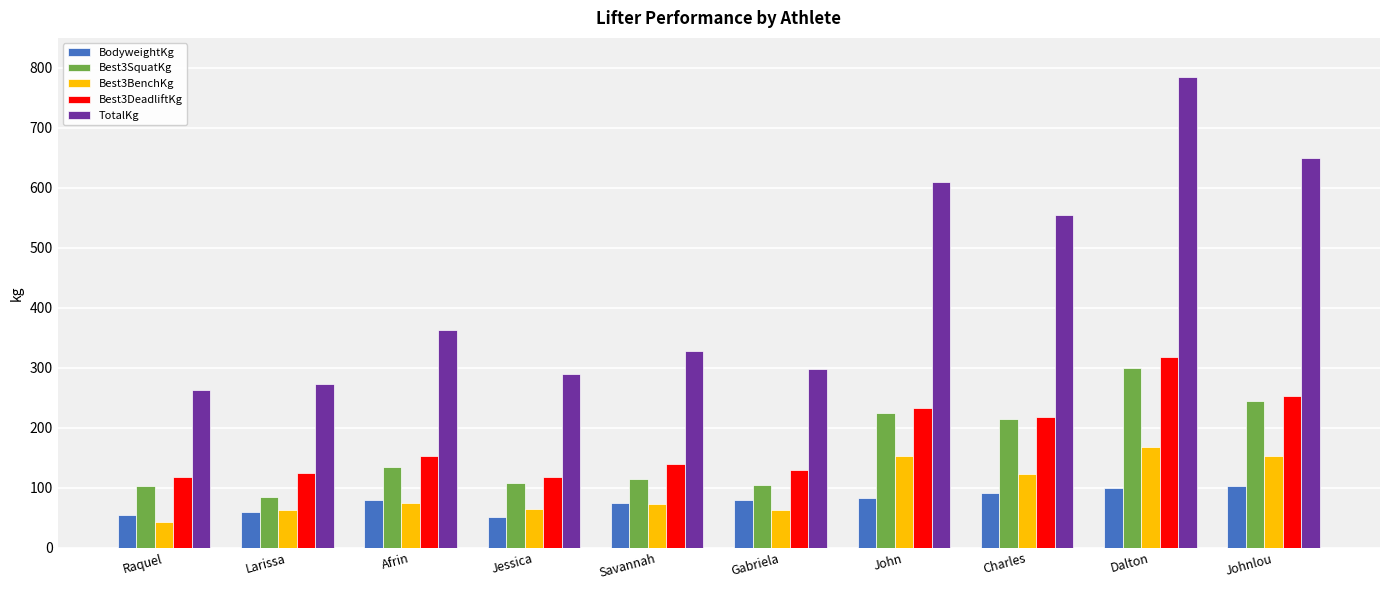

What is the difference between the highest and lowest values at Larissa?

212.4